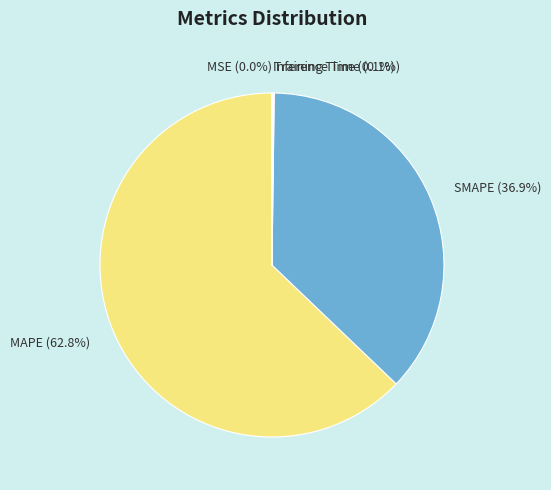

Which slice is the largest?

MAPE